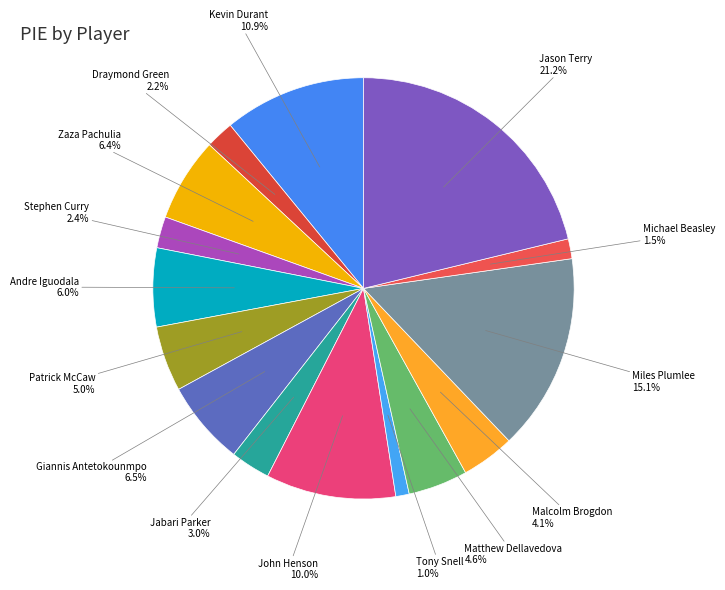

How many slices are in this pie chart?

15